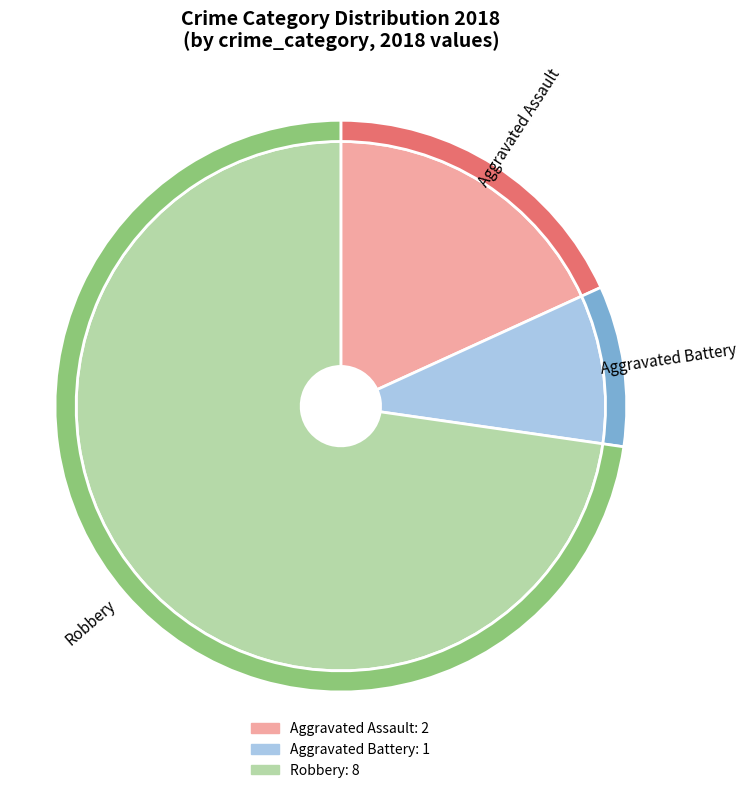

The Criminal Sexual Assault slice represents 8% of the pie. True or false?

False